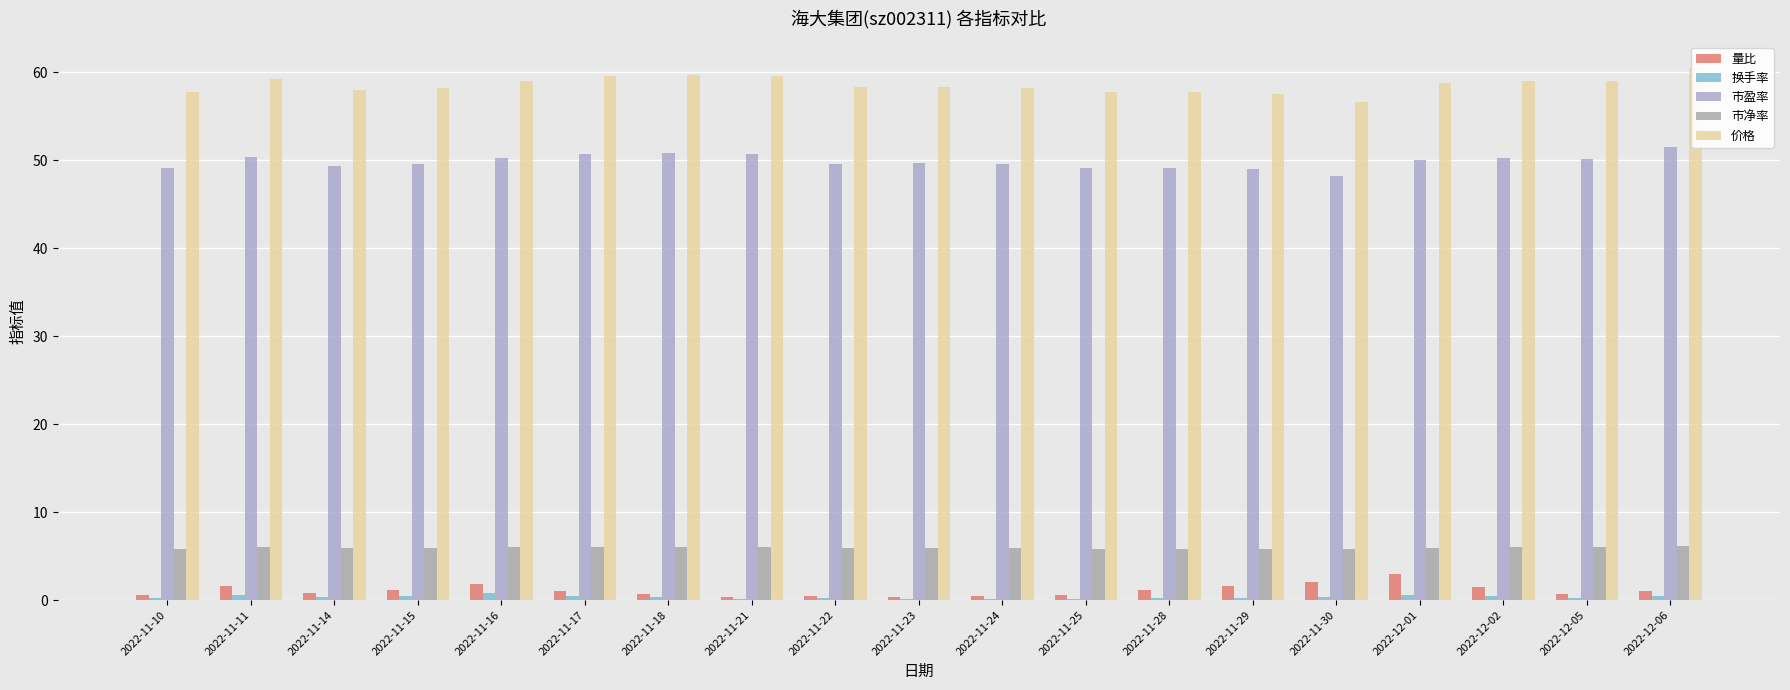

Are the bars grouped side by side (vs. stacked)?

Yes